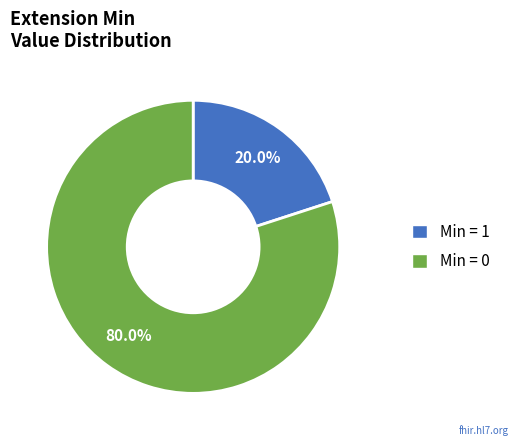

How many slices are in this pie chart?

2